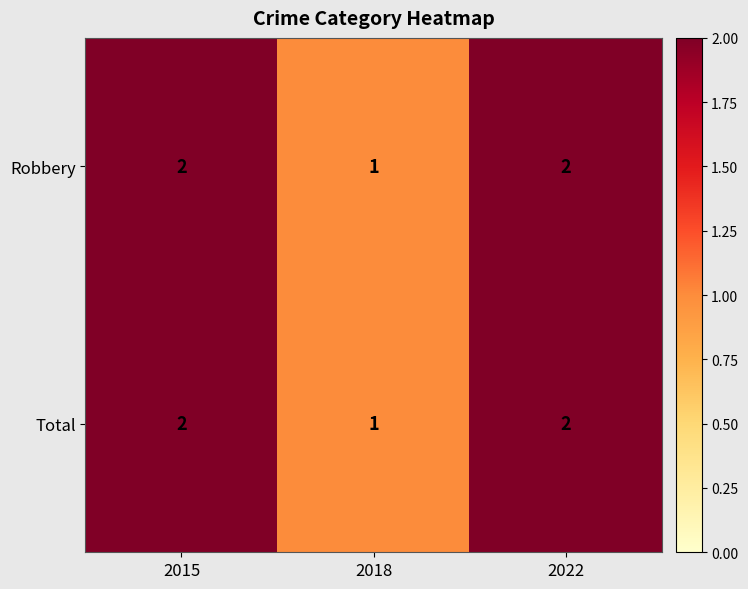

Reading left to right, what are all the values shown in this chart?

Robbery: 2	1	2
Total: 2	1	2